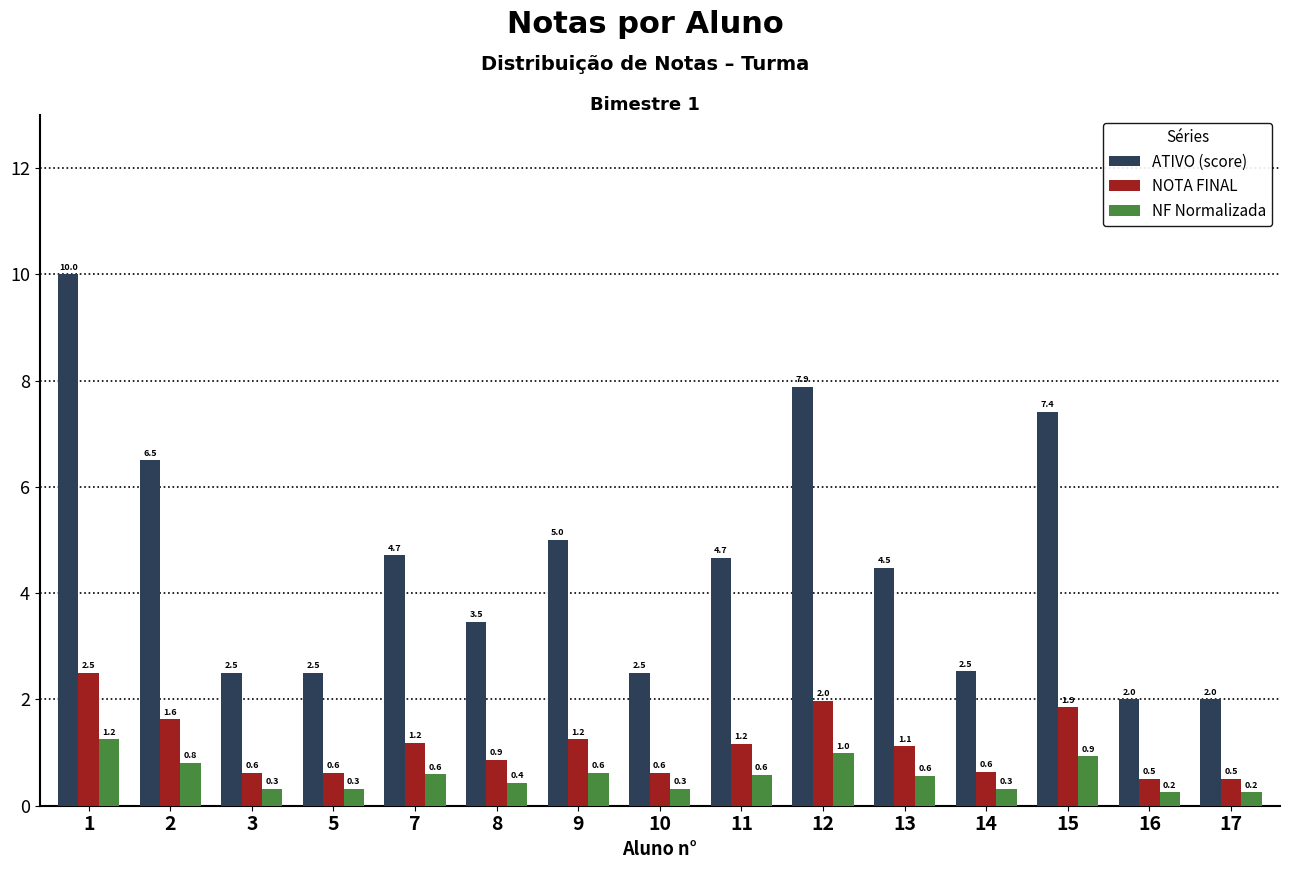

What is the minimum value for NOTA FINAL?

0.5